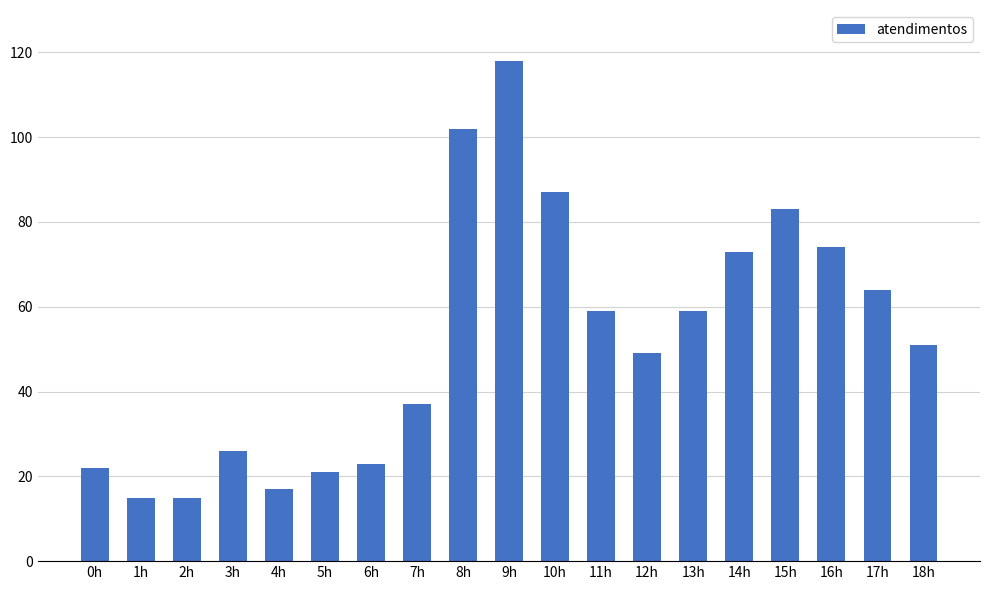

The value at 14h is 73. True or false?

True